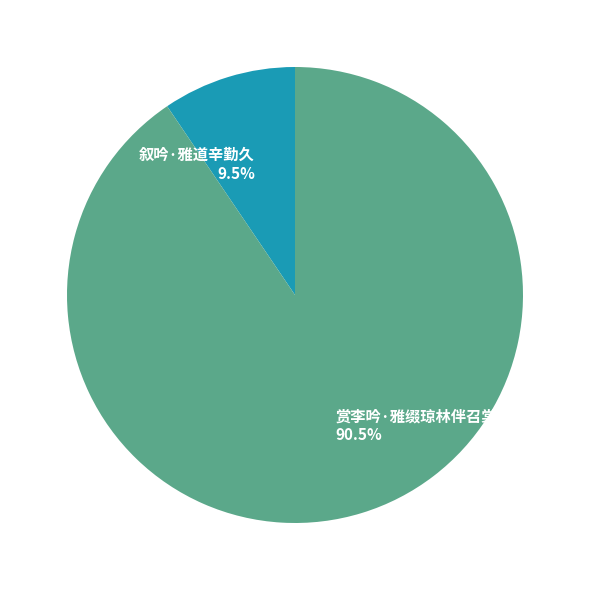

Does 赏李吟·雅缀琼林伴召棠 account for over 50% of the chart?

Yes